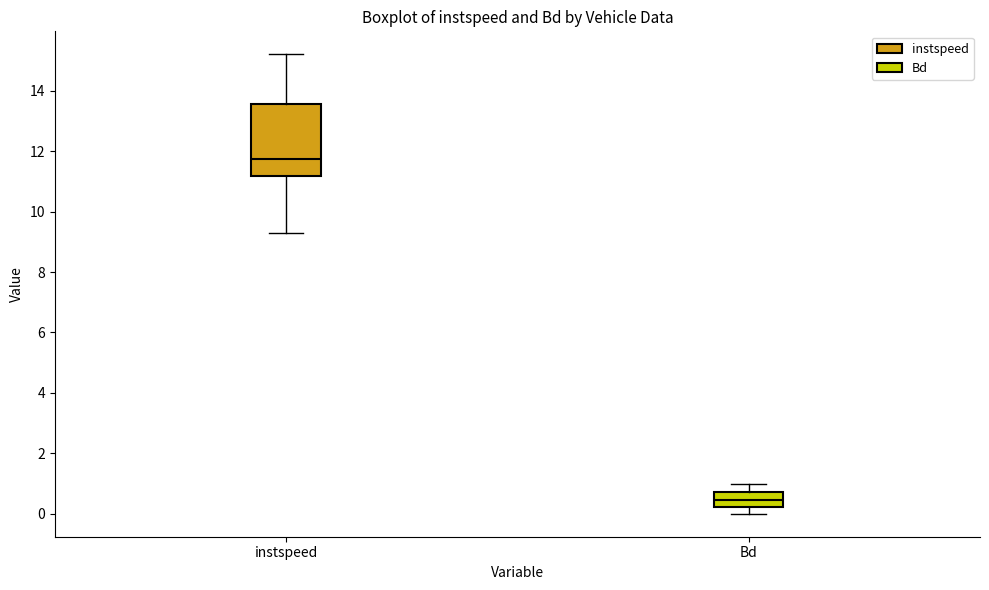

Reading left to right, read every box against the y-axis: the position of its median line, the range the box covers, and the ends of its whiskers. The values are not printed on the chart, so give them approximately, as read against the axis.

instspeed: median 11.8, box 11.2 to 13.6, whiskers 9.2 to 15.2
Bd: median 0.4, box 0.2 to 0.8, whiskers 0.0 to 1.0